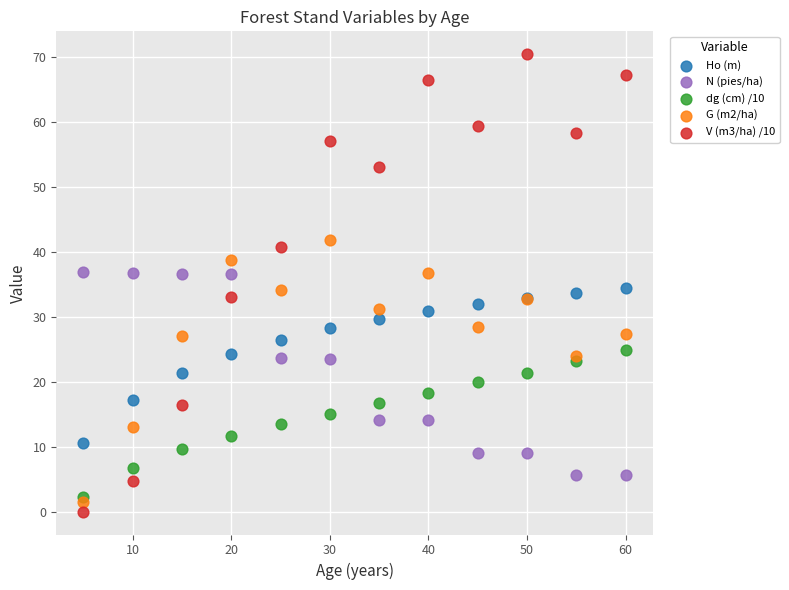

Which series contains the highest Y value?

V (m3/ha) /10